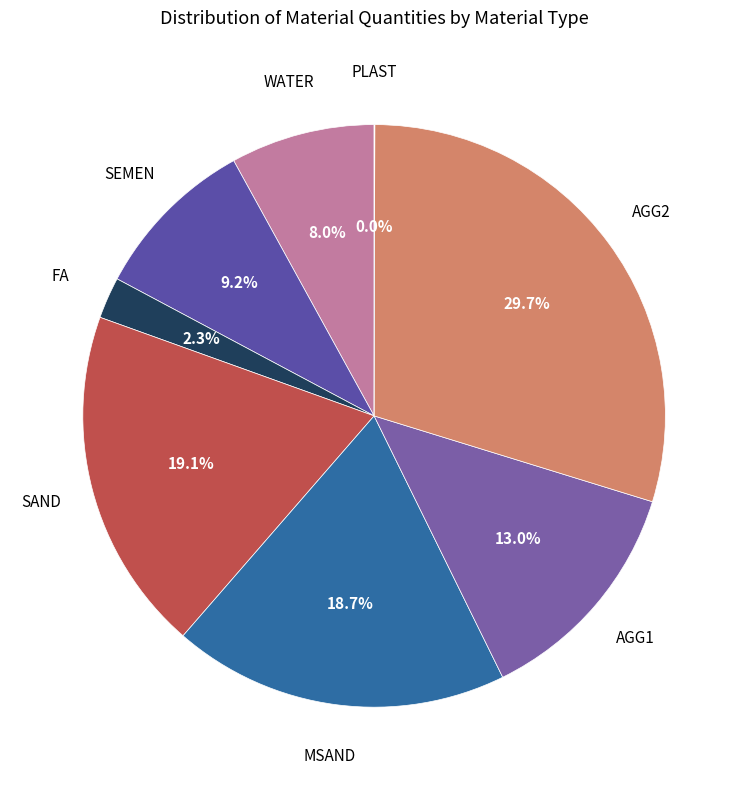

Which category has the biggest portion of the pie?

AGG2